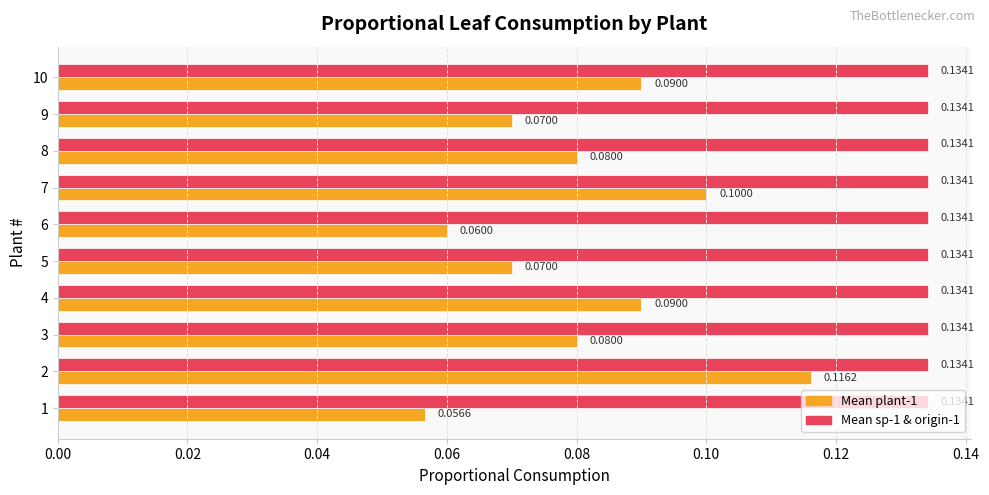

What is the sum of the Mean sp-1 & origin-1 values at 1 and 3?

0.3